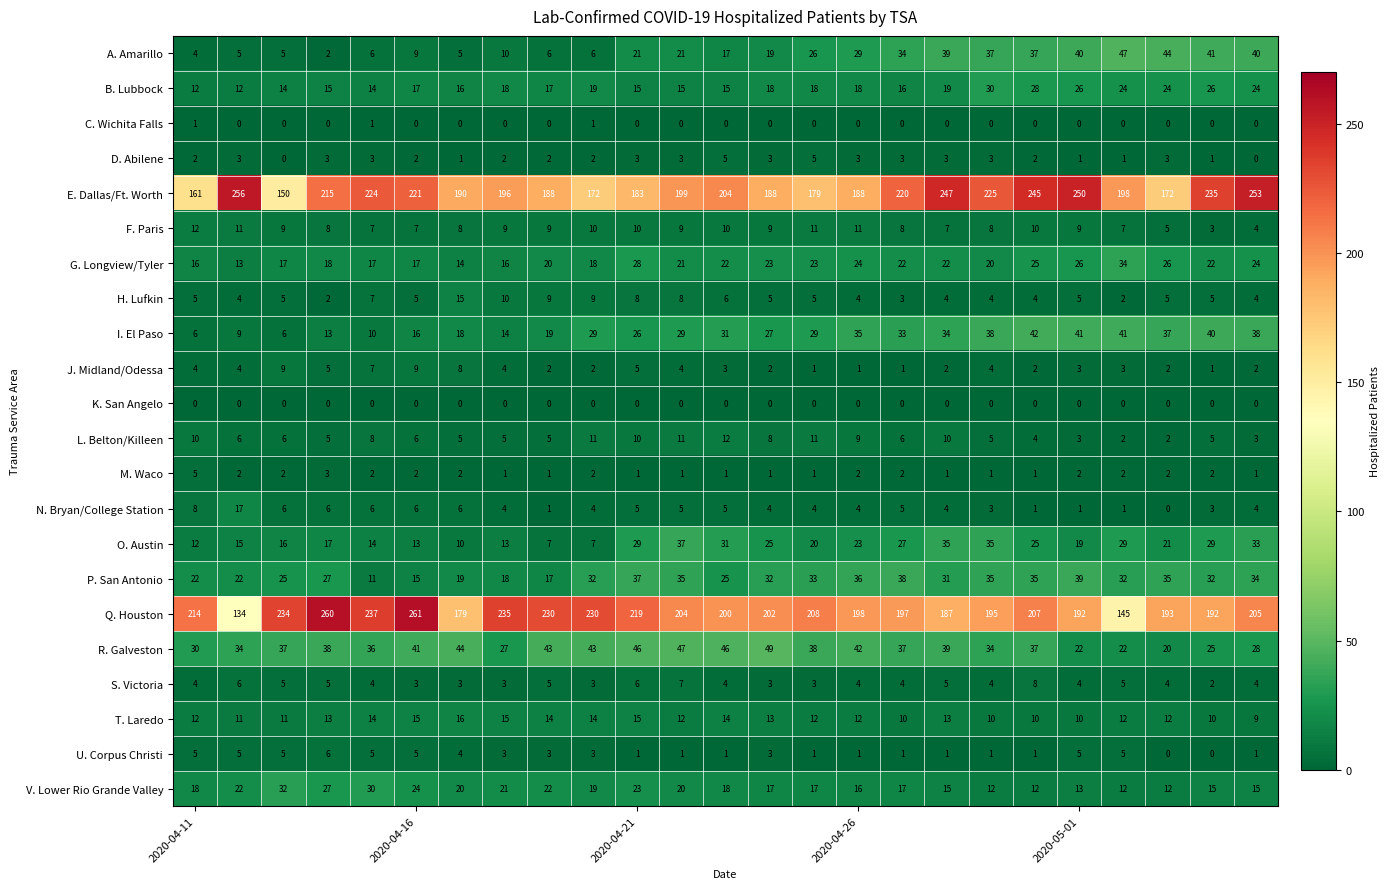

Which series has the largest range (max minus min)?

Q. Houston